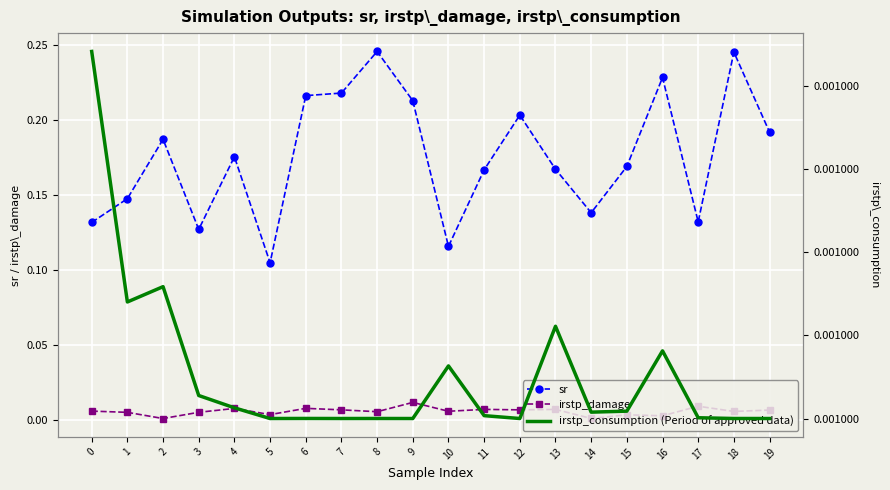

At how many categories does at least one series exceed 0?

20